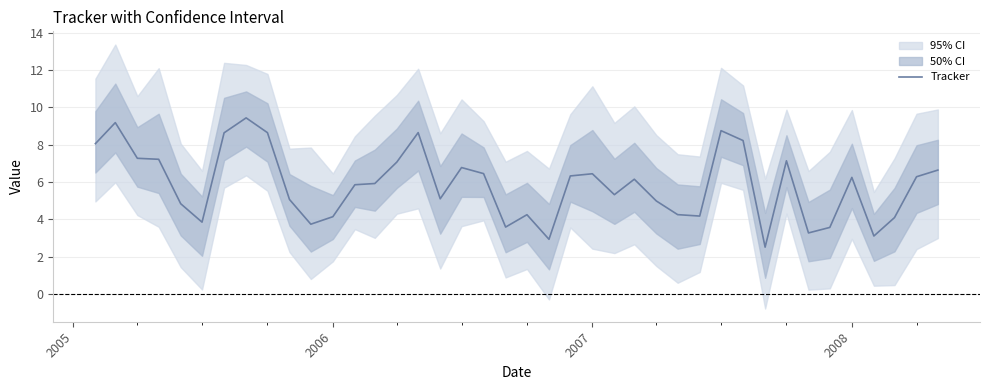

How many values are below 6?

20